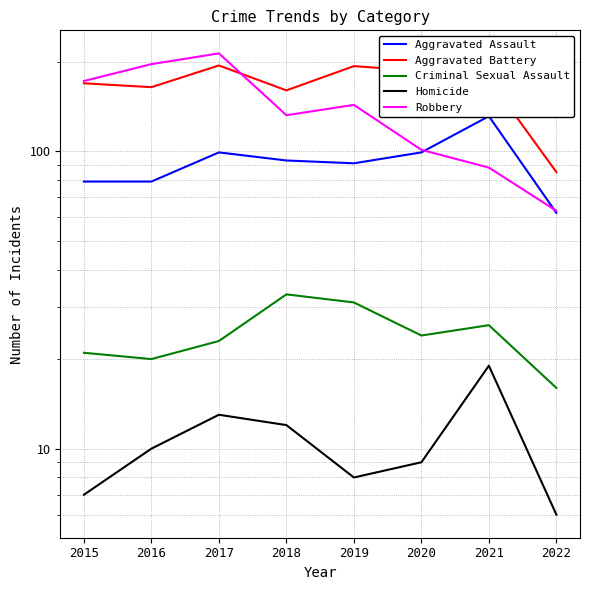

How many interior local peaks does the Aggravated Battery series have?

2